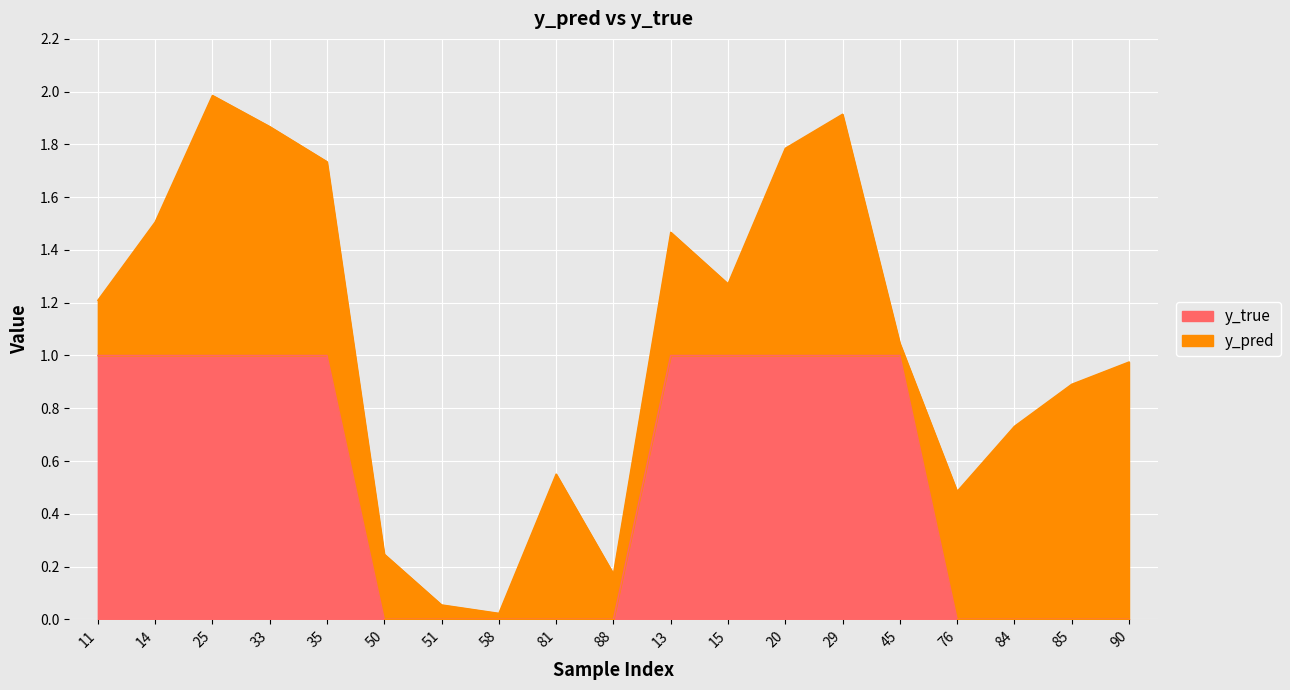

How many lines are shown in the chart?

2